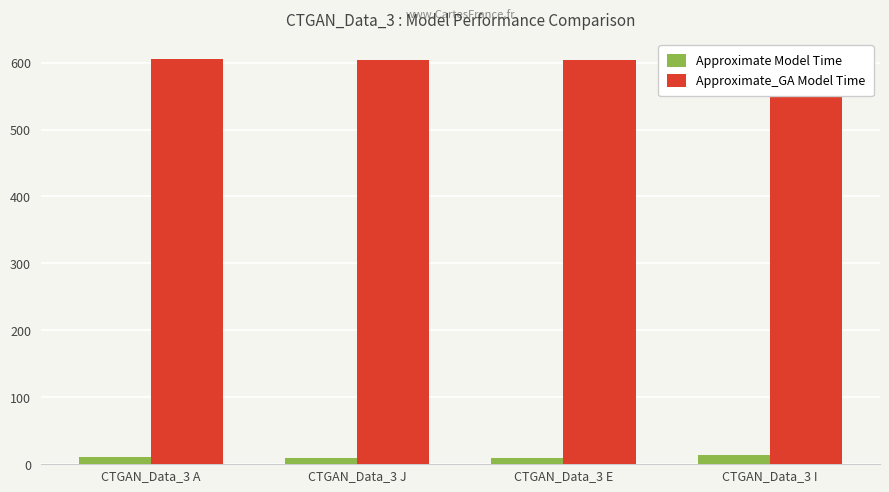

What is the highest value of the Approximate Model Time series?

13.2